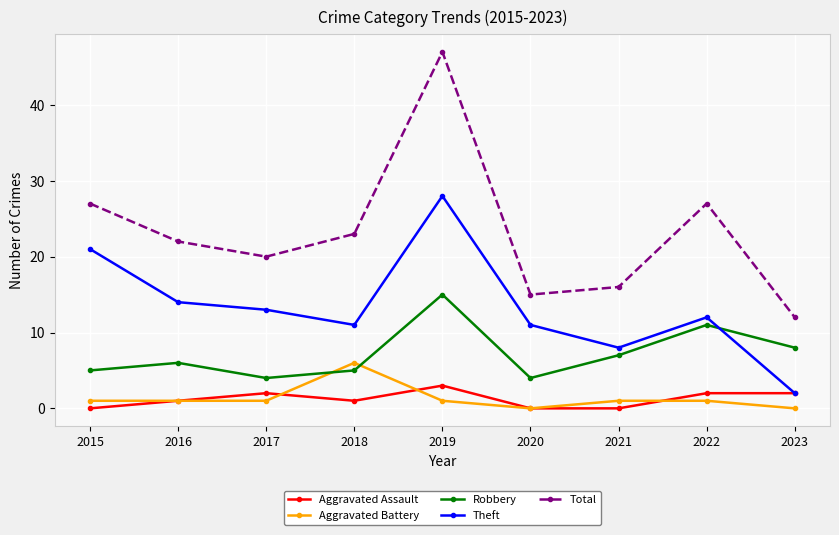

Reading left to right, what are all the values shown in this chart?

Aggravated Assault: 0	1	2	1	3	0	0	2	2
Aggravated Battery: 1	1	1	6	1	0	1	1	0
Robbery: 5	6	4	5	15	4	7	11	8
Theft: 21	14	13	11	28	11	8	12	2
Total: 27	22	20	23	47	15	16	27	12